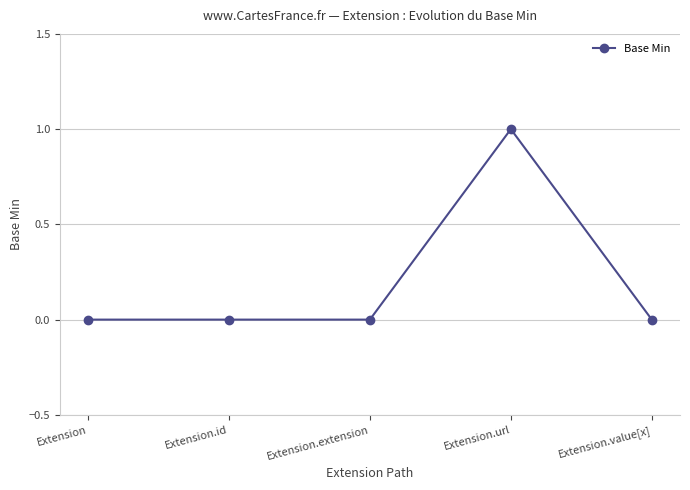

What is the label of the 2nd point from the right?

Extension.url